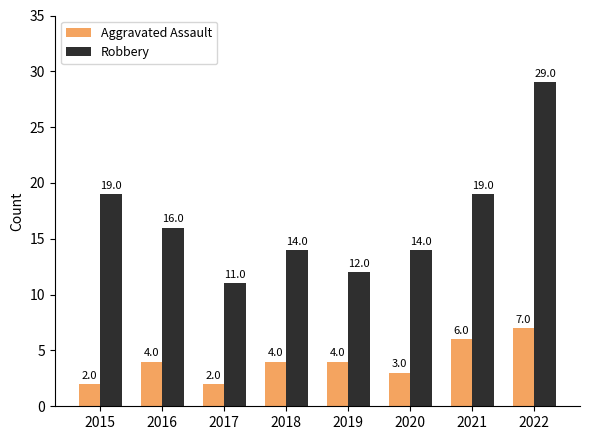

Reading left to right, extract all data points from this chart.

Aggravated Assault: 2	4	2	4	4	3	6	7
Robbery: 19	16	11	14	12	14	19	29